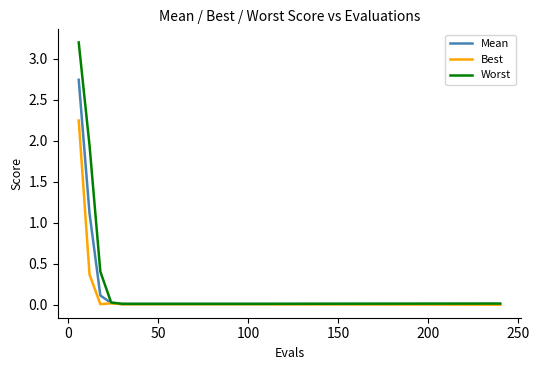

Which series has the largest range (max minus min)?

Worst